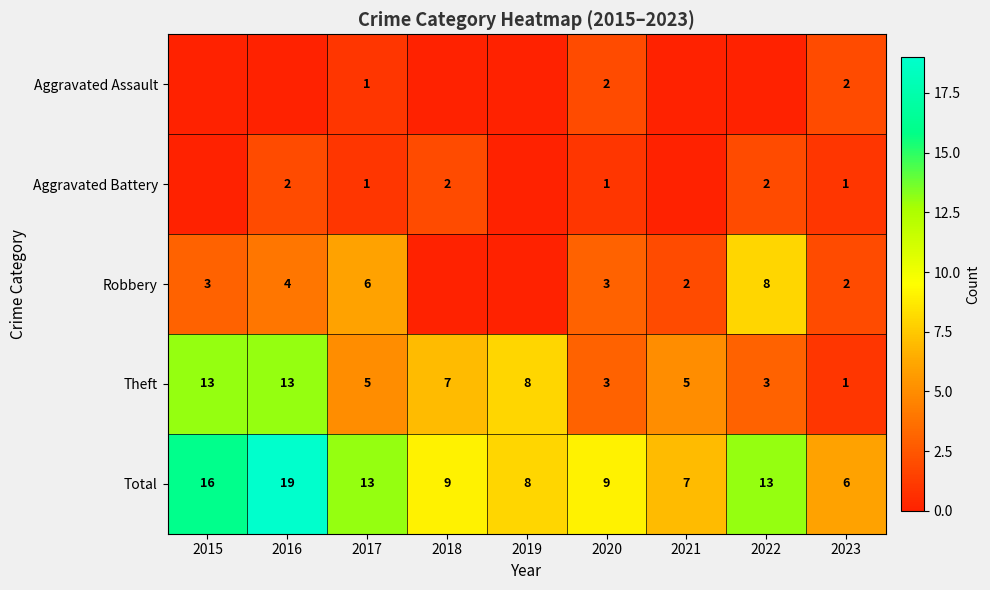

What is the difference between the Total values at 2020 and 2022?

4